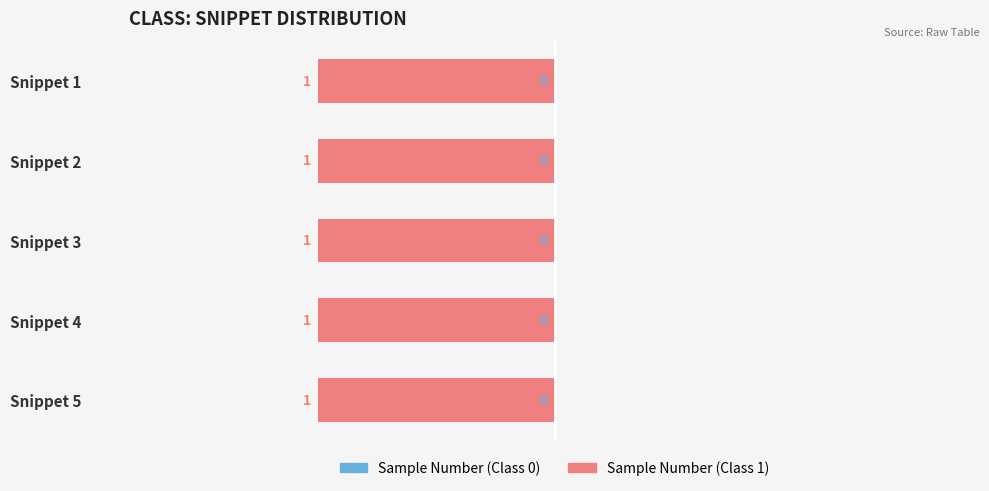

What is the sum of all Sample Number (Class 1) values?

5